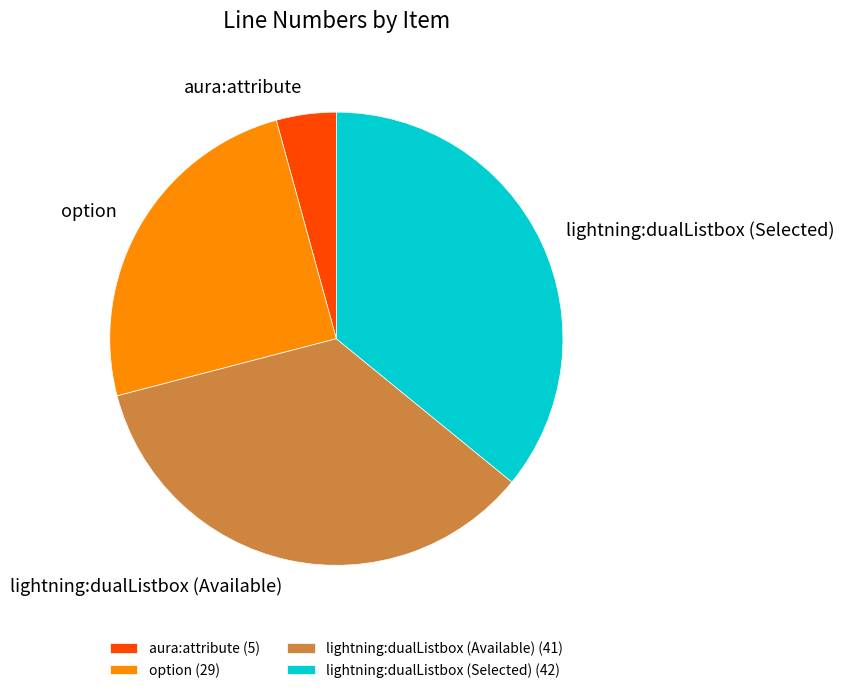

Combined, do lightning:dualListbox (Selected) (42) and lightning:dualListbox (Available) (41) account for over 50%?

Yes